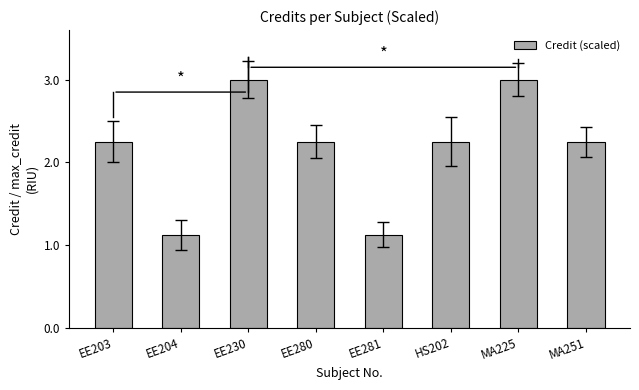

Approximately how many times larger is the value at EE280 compared to EE281?

2.0